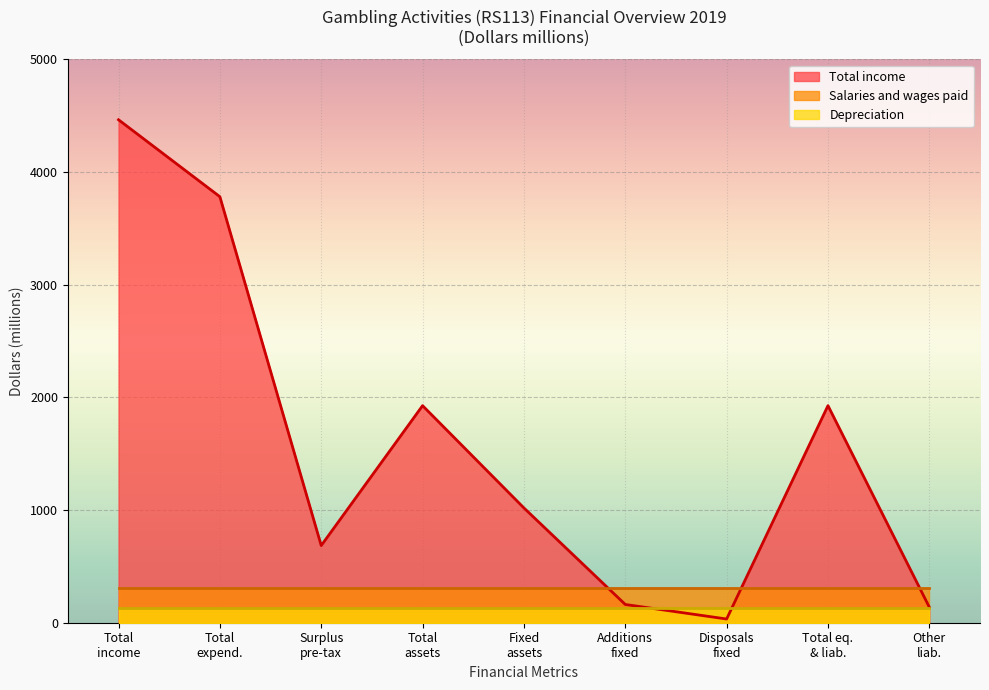

What is the smallest value displayed?

33